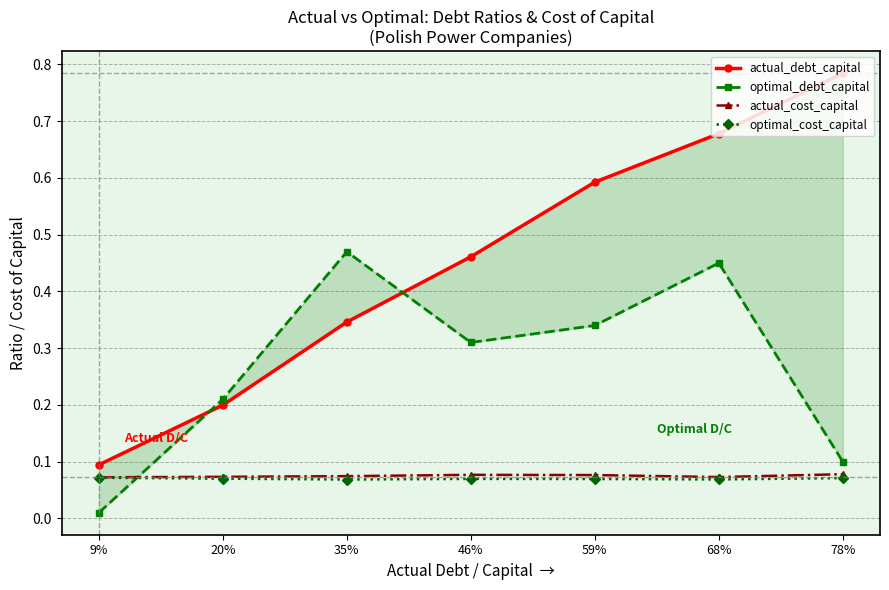

Between 78% and 35%, which is larger?

78%